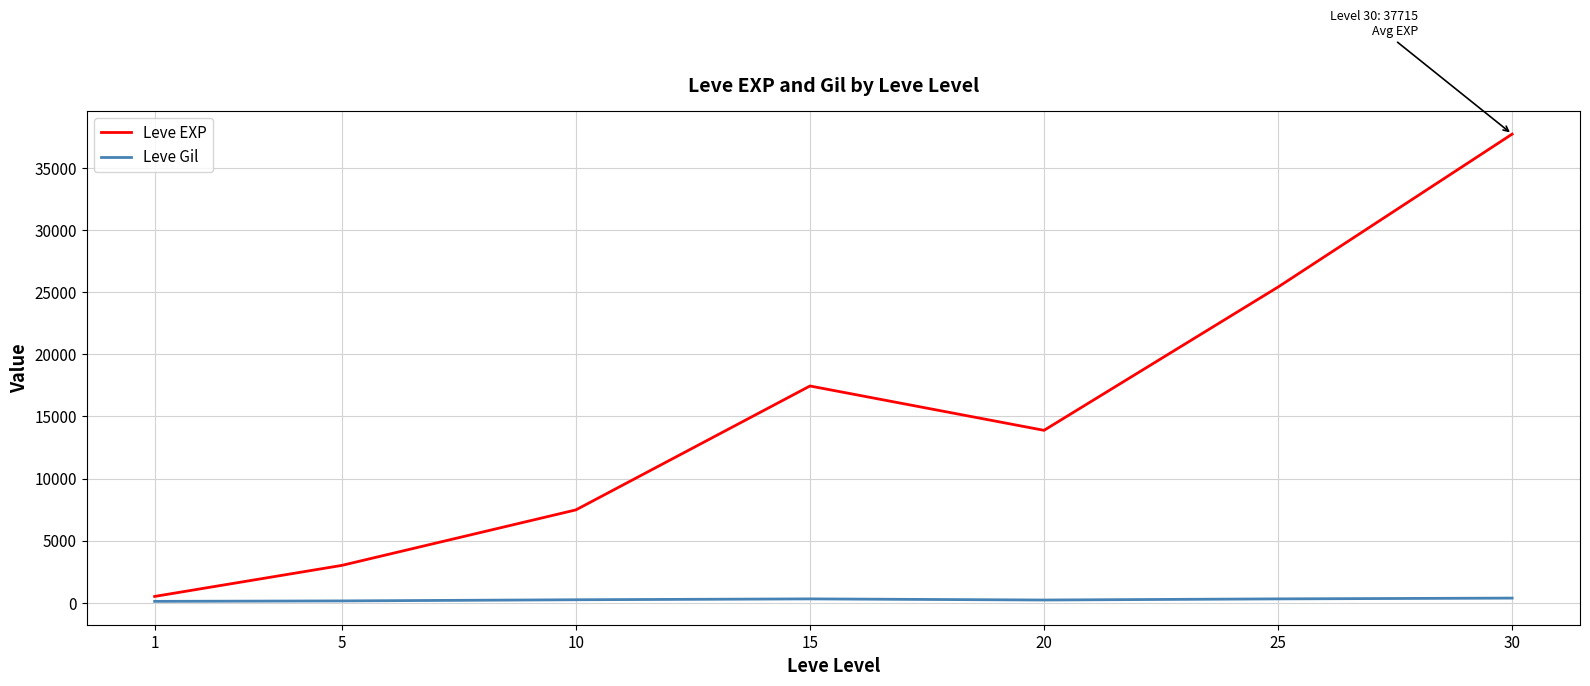

What is the lowest value of the Leve EXP series?

510.2